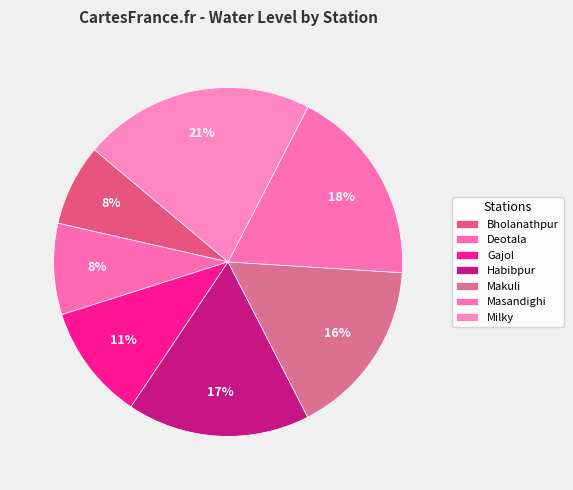

What percentage is the Masandighi slice, to the nearest percent?

18%